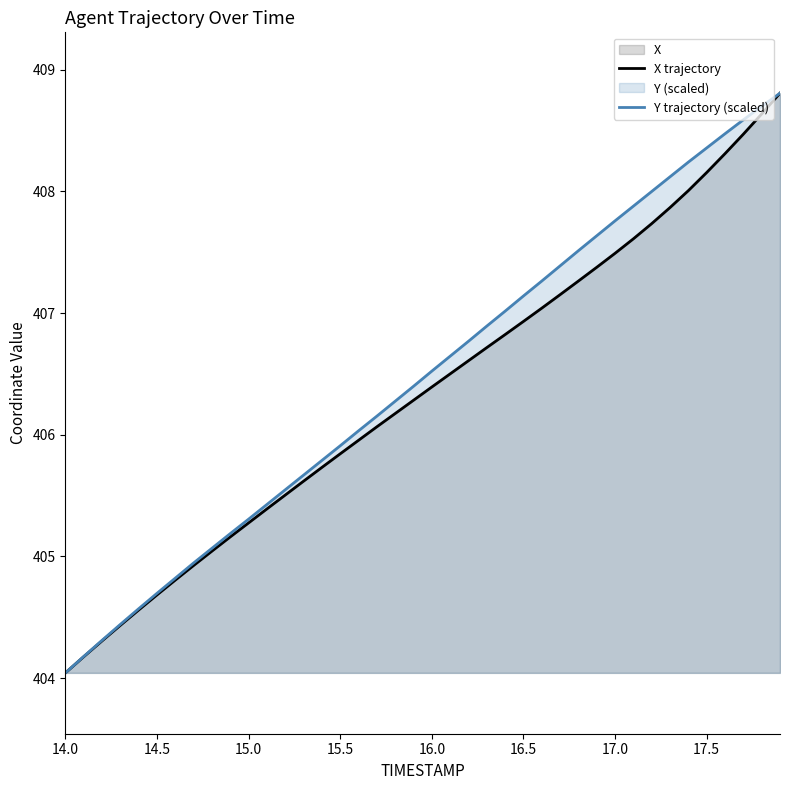

What is the total value across all series at 16.0?

812.9